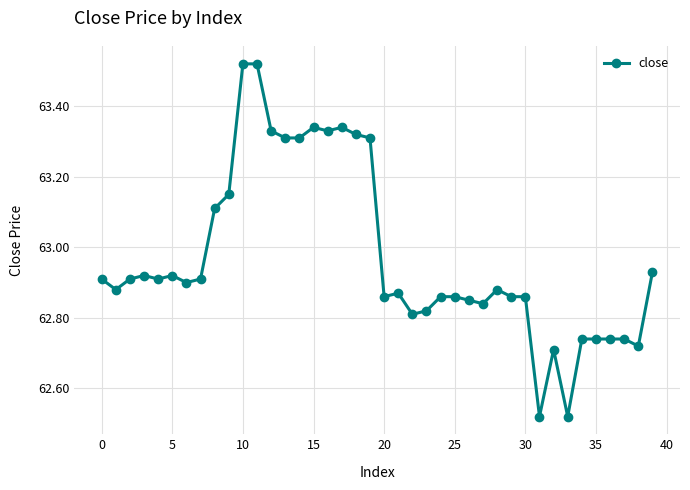

True or false: the data has more than 1 interior local peaks.

True